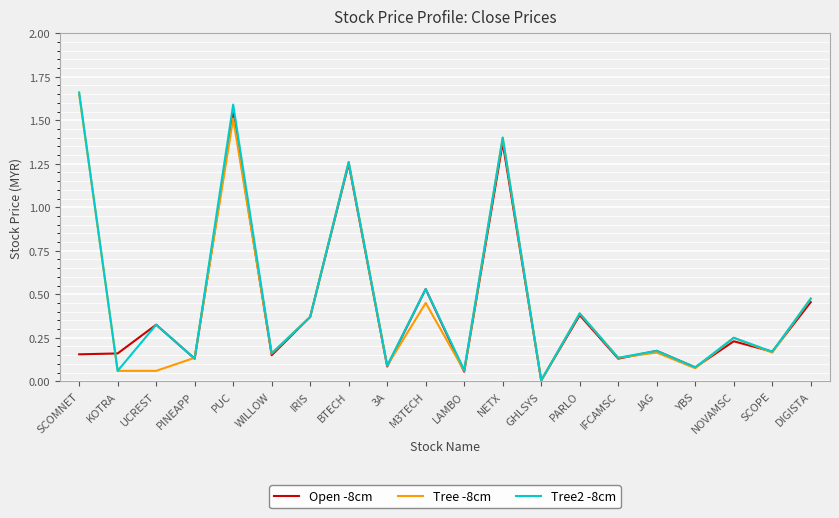

Which series ends up on top after the final intersection of Open -8cm and Tree -8cm?

Tree -8cm